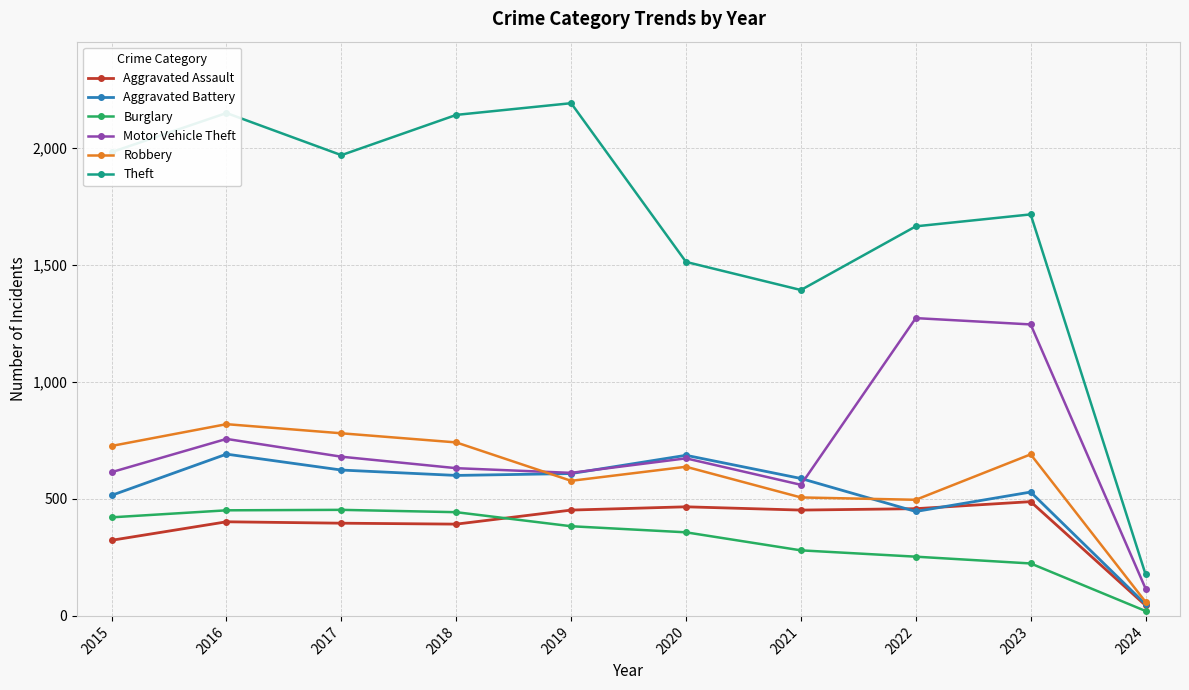

How many categories are shown in the chart?

10